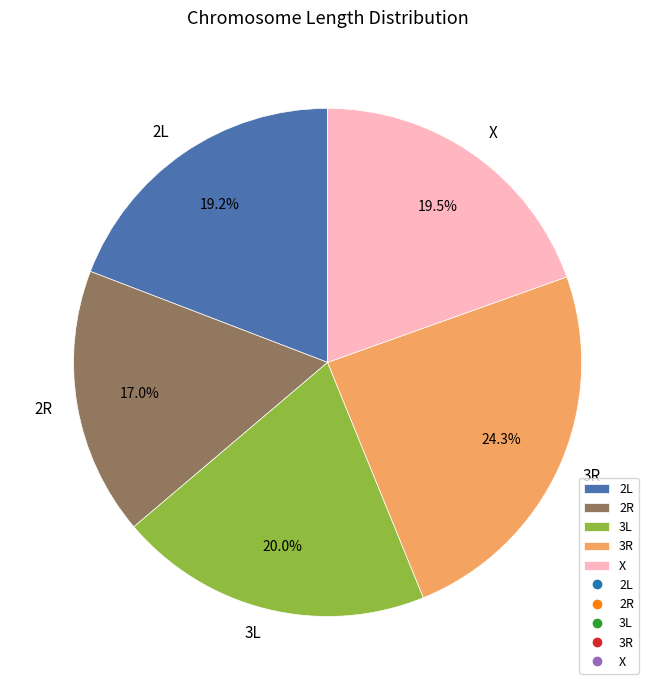

The 3L slice represents 15% of the pie. True or false?

False